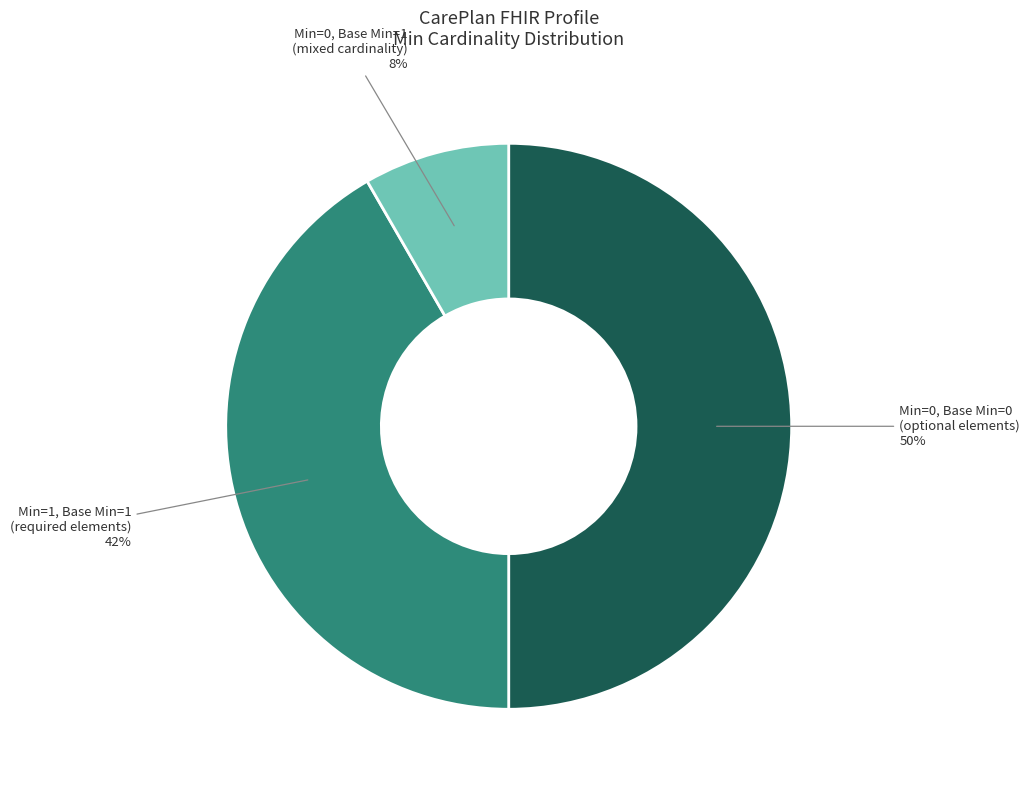

Count the number of slices in the pie.

3